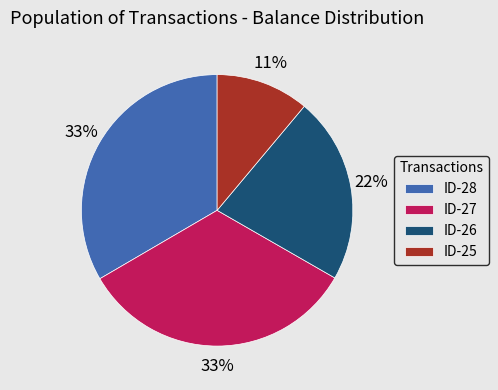

What is the smallest slice in the pie chart?

ID-25